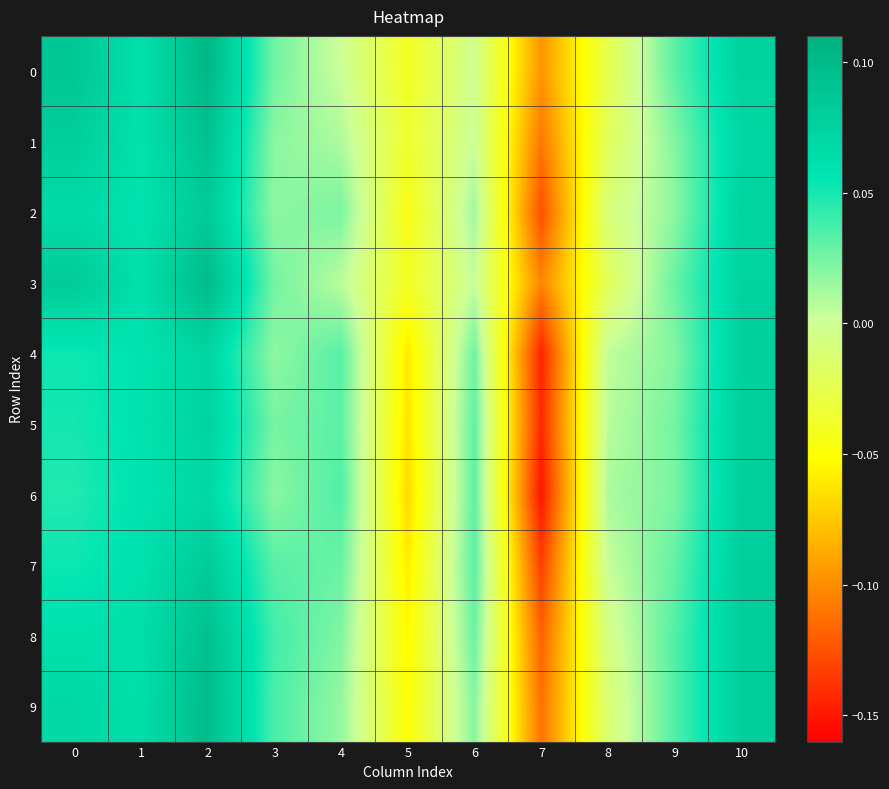

Which series has the largest total across all categories?

9